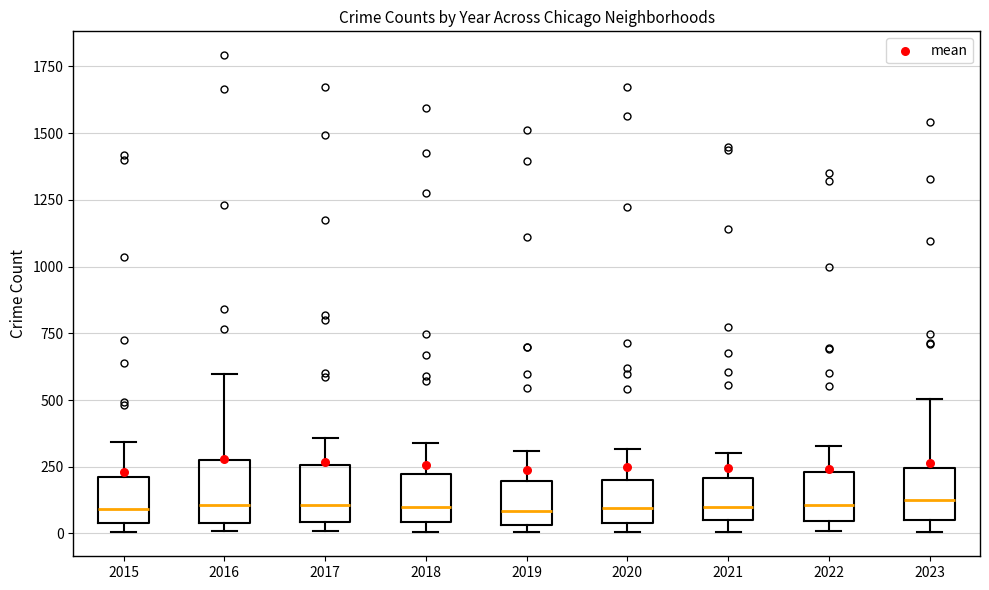

Reading left to right, transcribe this box plot: for each box, give where its median line is, the range the box spans, and where its two whiskers end, as read against the y-axis. The values are not printed on the chart, so give them approximately, as read against the axis.

2015: median 100, box 50 to 200, whiskers 0 to 350
2016: median 100, box 50 to 300, whiskers 0 to 600
2017: median 100, box 50 to 250, whiskers 0 to 350
2018: median 100, box 50 to 200, whiskers 0 to 350
2019: median 100, box 50 to 200, whiskers 0 to 300
2020: median 100, box 50 to 200, whiskers 0 to 300
2021: median 100, box 50 to 200, whiskers 0 to 300
2022: median 100, box 50 to 250, whiskers 0 to 350
2023: median 100, box 50 to 250, whiskers 0 to 500